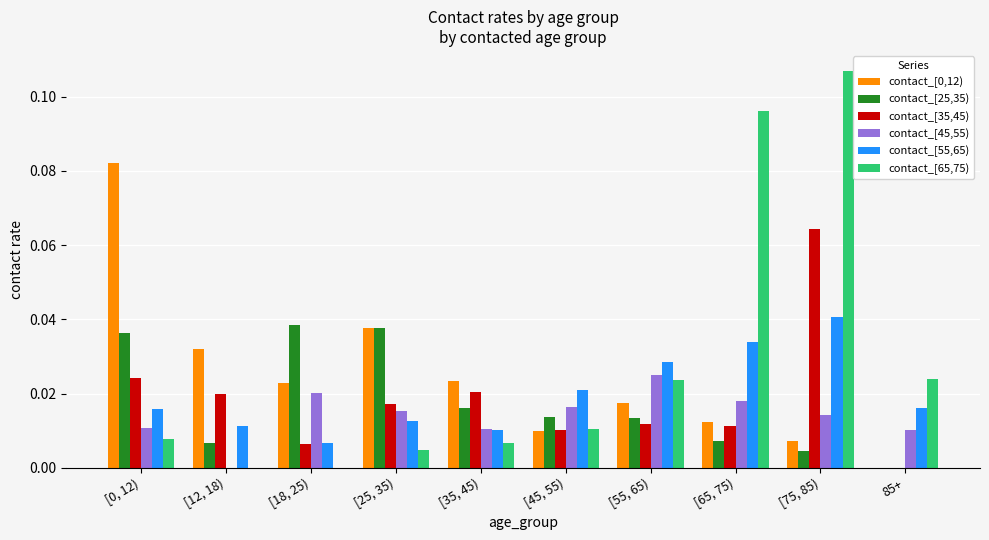

Which category has the highest value across all series?

[75, 85)